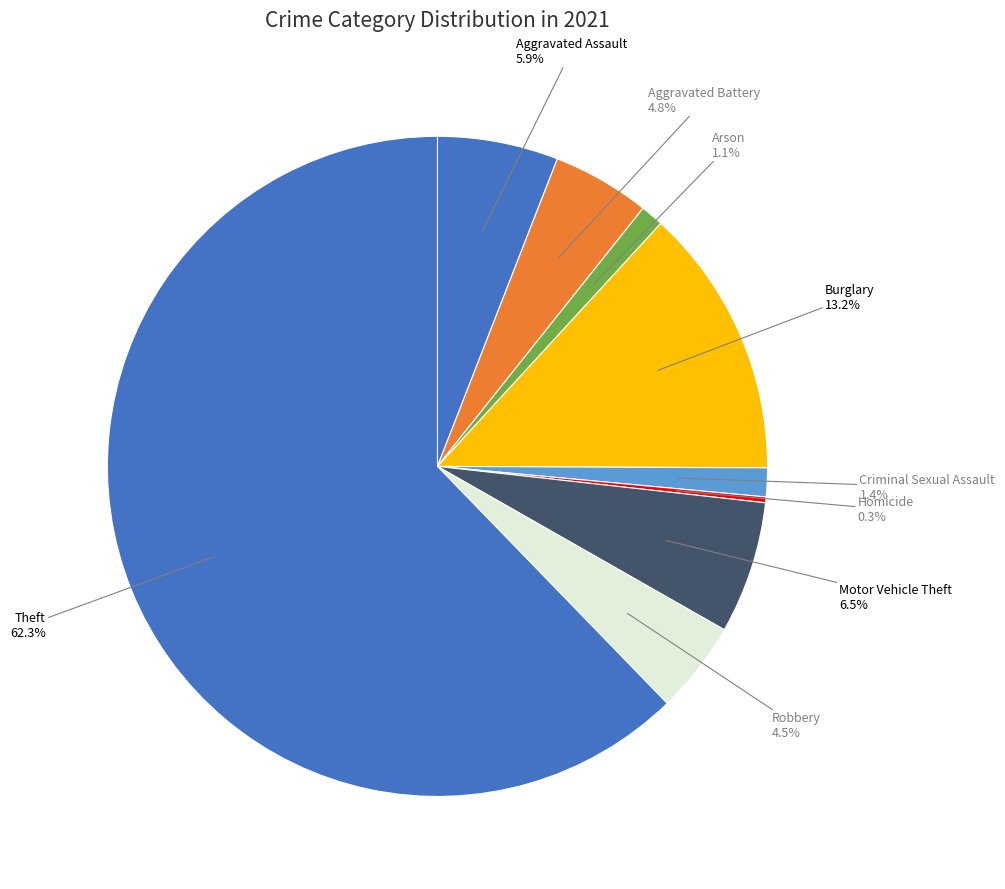

Count the number of slices in the pie.

9